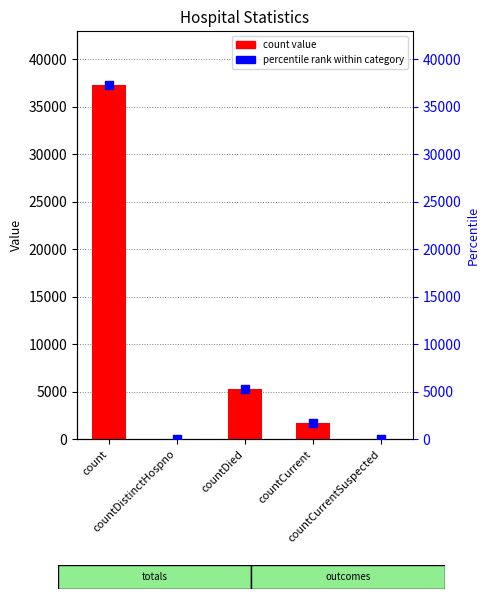

Which has a higher value, count or countCurrentSuspected?

count